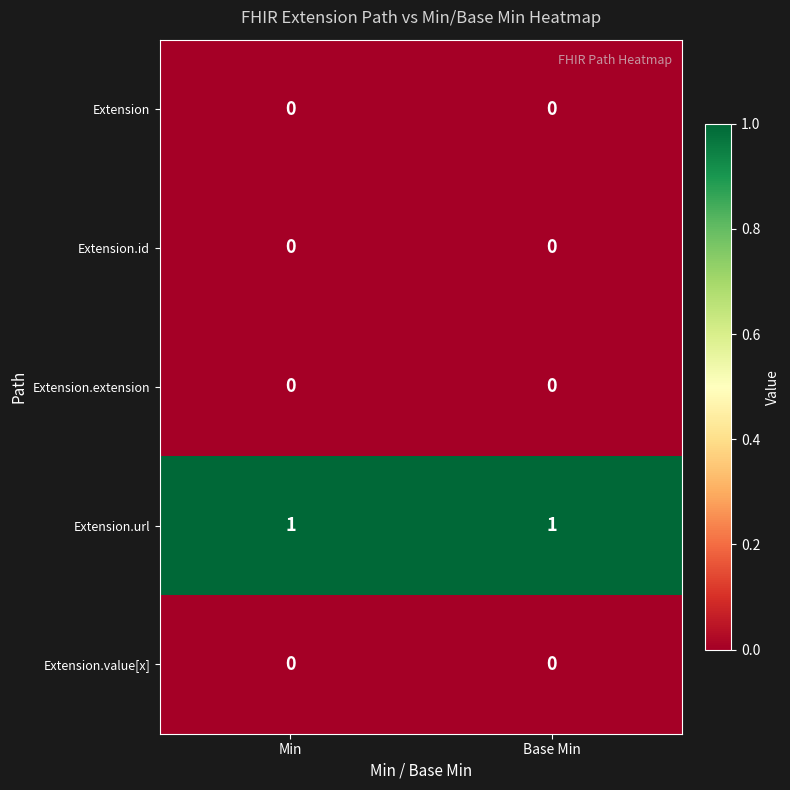

The Extension.extension series shows 0 at Base Min. True or false?

True